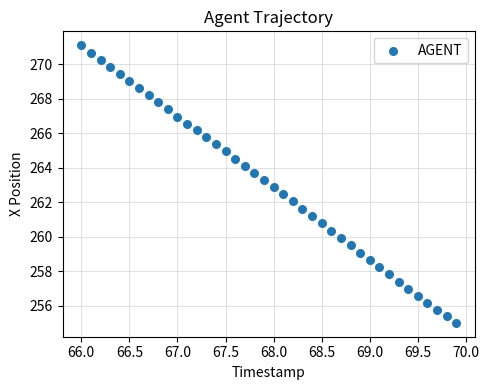

What is the range of X values (max minus min)?

3.9